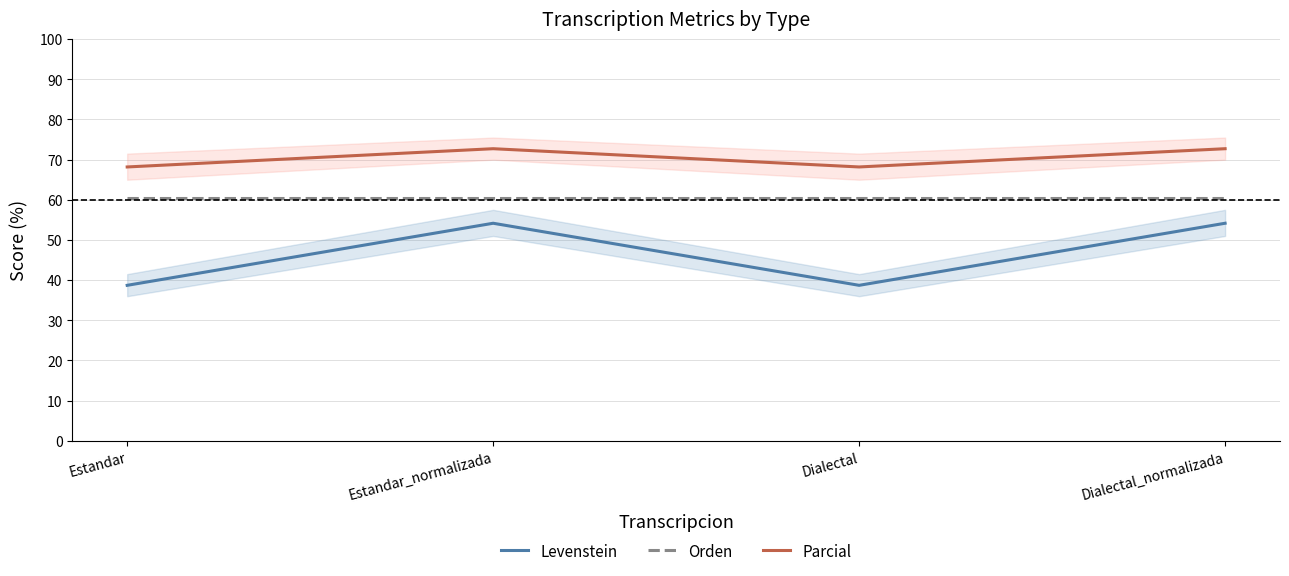

True or false: Orden has a value of 38.4 at Estandar.

False